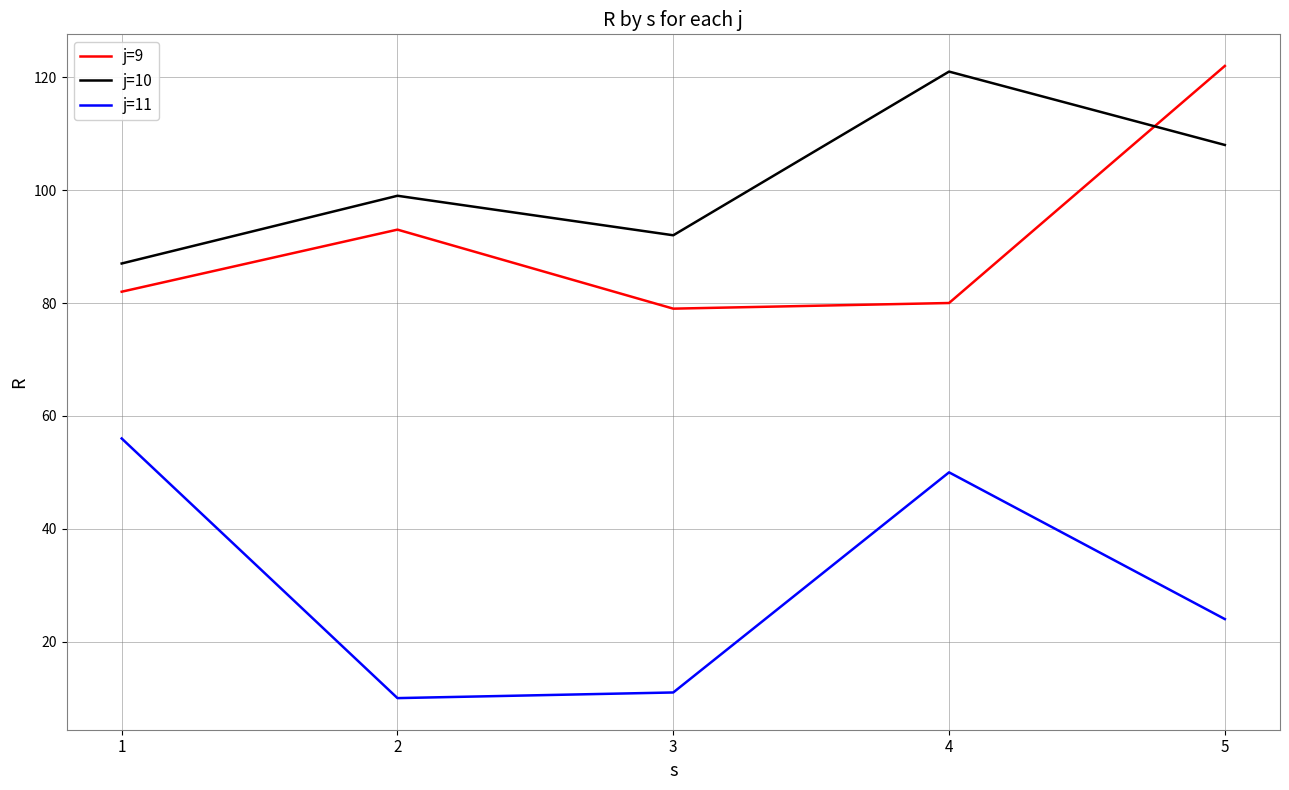

What is the greatest value displayed?

122